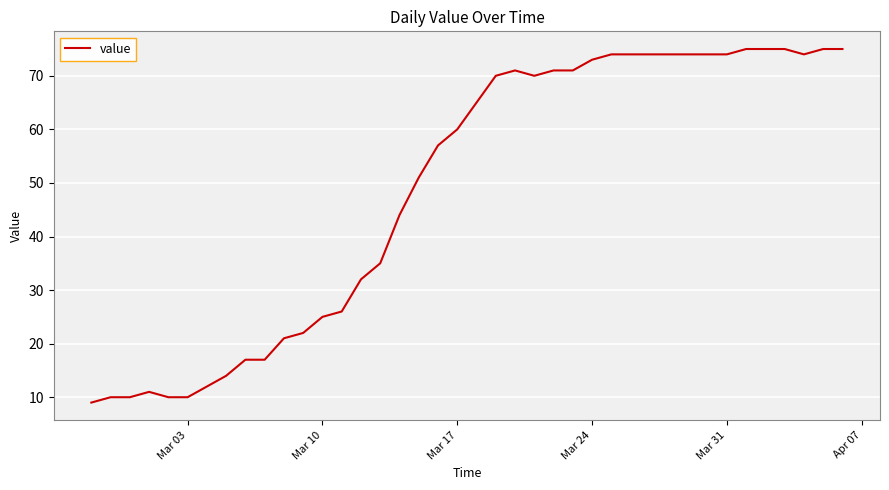

Is this an area chart (filled region under the line)?

No